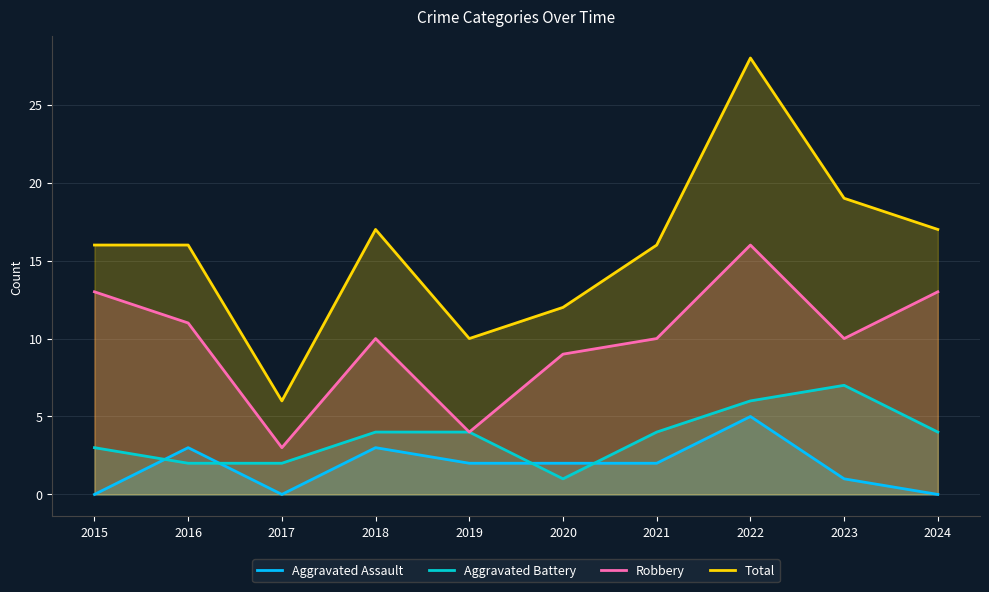

True or false: Robbery has a value of 11 at 2016.

True